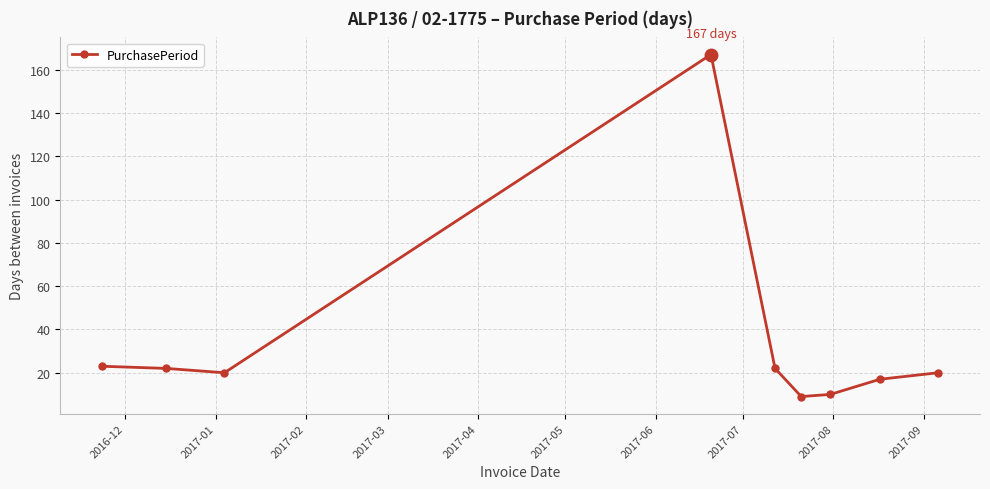

What is the difference between the second highest and minimum values?

14